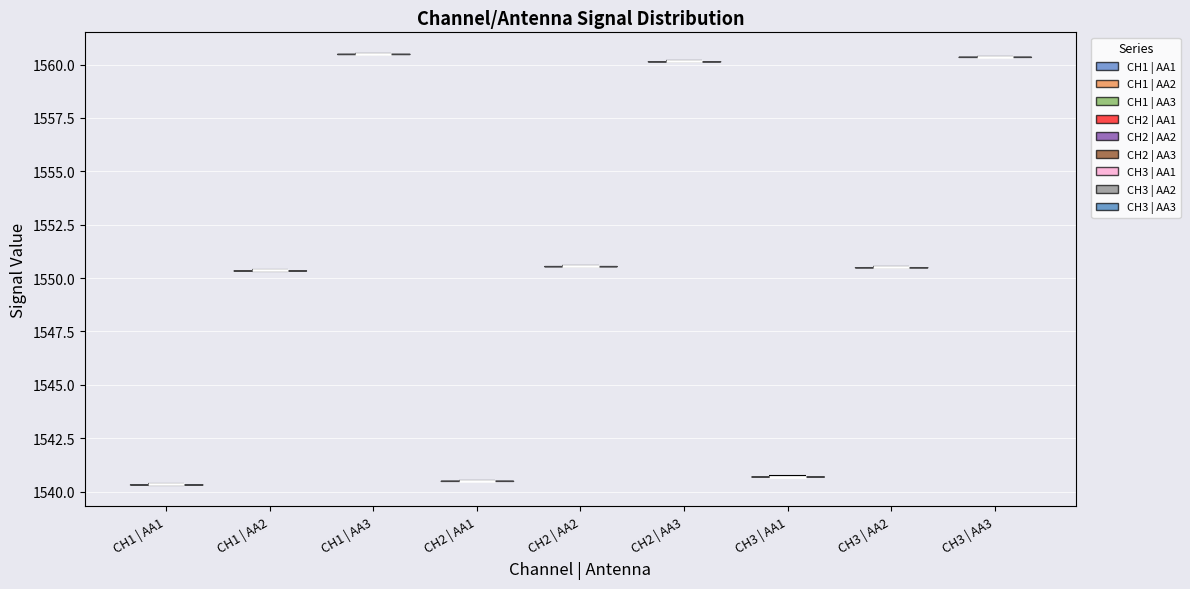

Reading left to right, read every violin against the y-axis: where its median line is, and the lowest and highest points it reaches. The values are not printed on the chart, so give them approximately, as read against the axis.

CH1 | AA1: median line 1540.5, lowest point 1540.5, highest point 1540.5
CH1 | AA2: median line 1550.5, lowest point 1550.5, highest point 1550.5
CH1 | AA3: median line 1560.5, lowest point 1560.5, highest point 1560.5
CH2 | AA1: median line 1540.5, lowest point 1540.5, highest point 1540.5
CH2 | AA2: median line 1550.5, lowest point 1550.5, highest point 1550.5
CH2 | AA3: median line 1560.0, lowest point 1560.0, highest point 1560.0
CH3 | AA1: median line 1540.5, lowest point 1540.5, highest point 1540.5
CH3 | AA2: median line 1550.5, lowest point 1550.5, highest point 1550.5
CH3 | AA3: median line 1560.5, lowest point 1560.5, highest point 1560.5